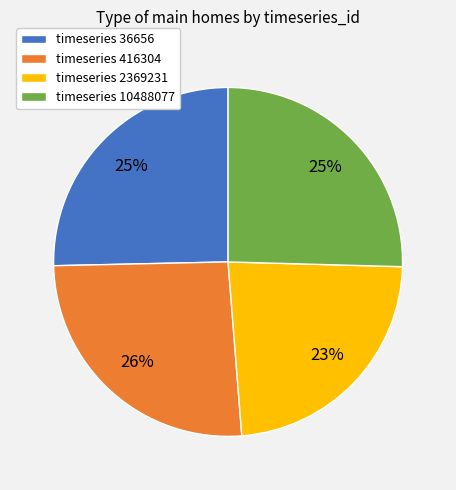

Is it true that timeseries 2369231 is 18% of the pie?

False